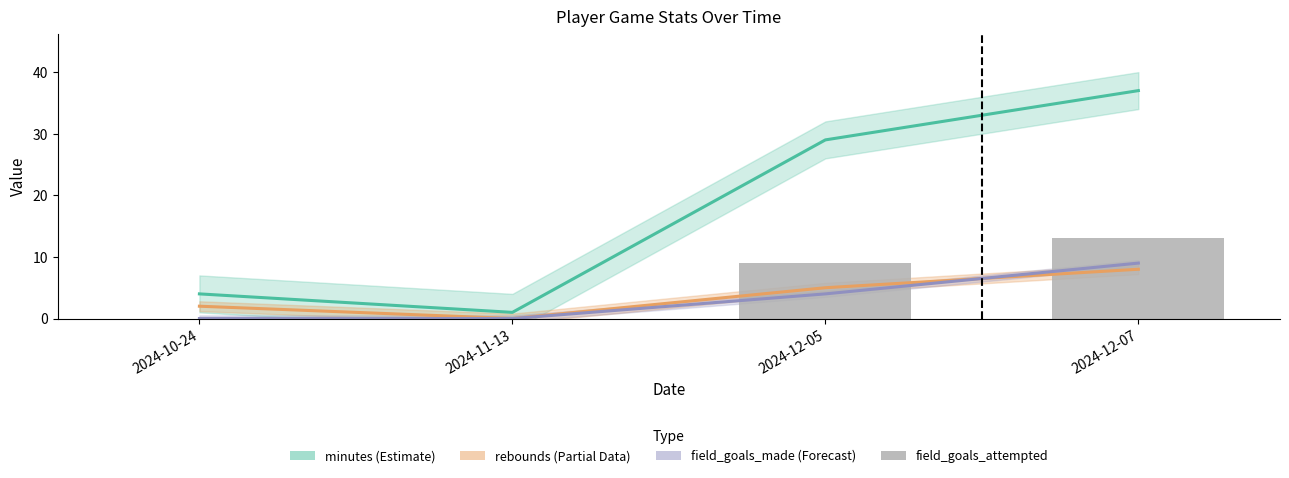

What is the maximum value for field_goals_made (Forecast)?

9